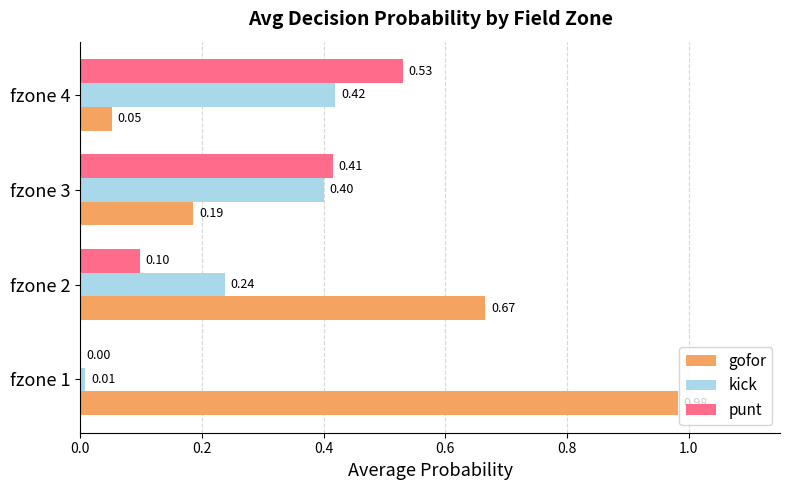

What is the sum of all kick values?

1.1